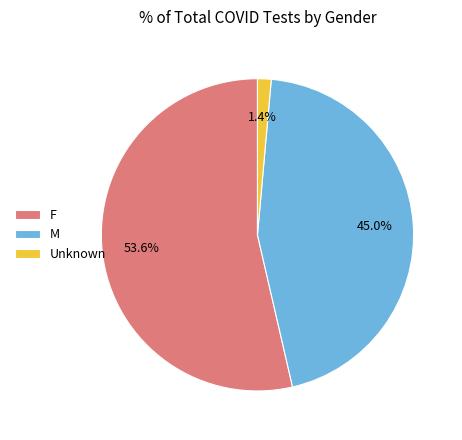

Which has a higher value, Unknown or M?

M